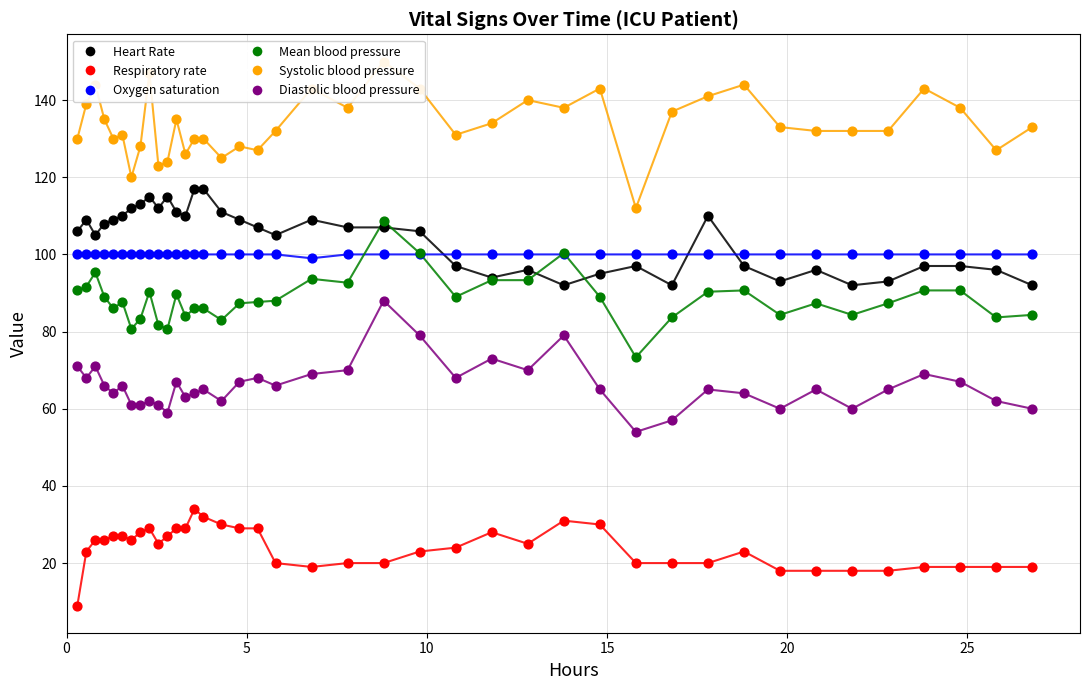

At how many categories does at least one series exceed 74?

40